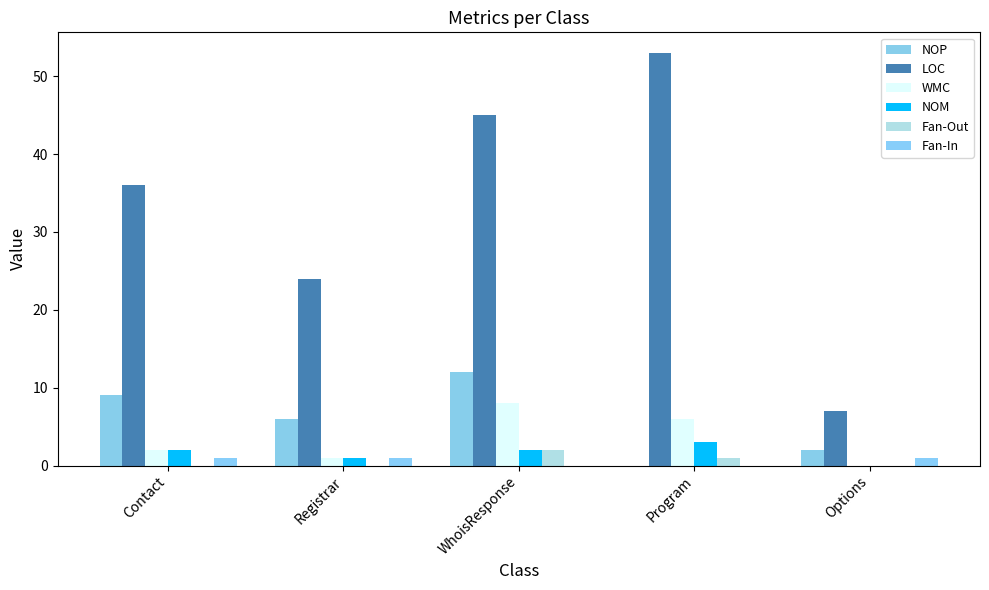

Count the WMC values in the range 1 to 6.

3